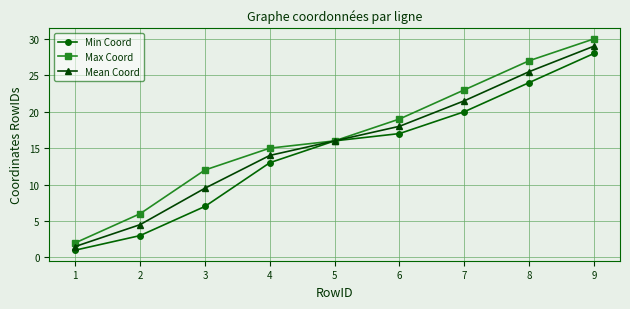

Which series has the widest spread of values?

Max Coord